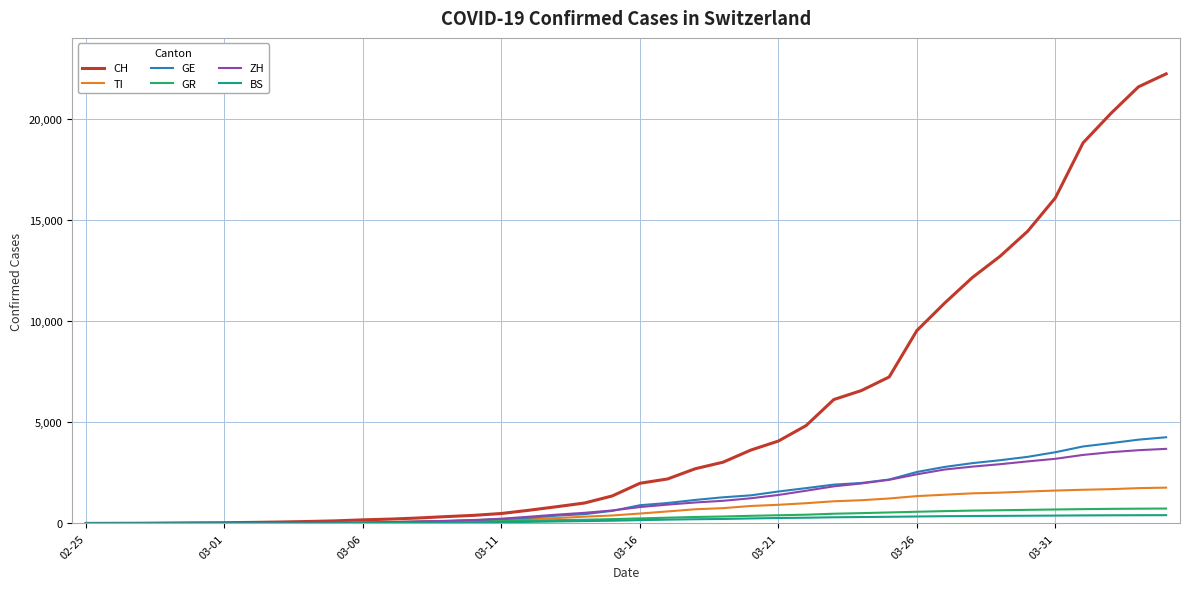

What is the maximum value shown in the chart?

22242